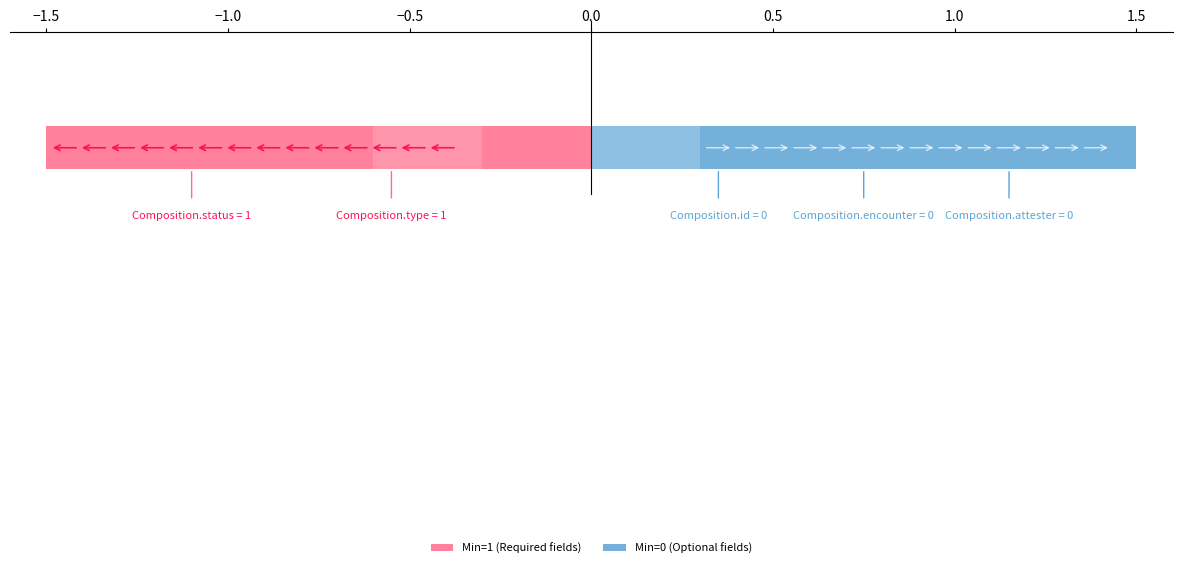

How many bars are there in each group?

2